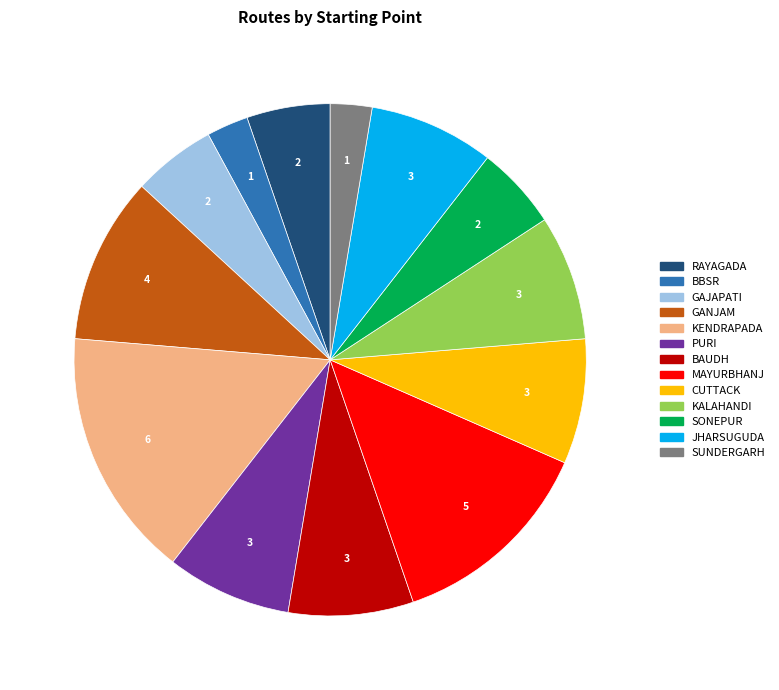

How many segments does this pie chart have?

13